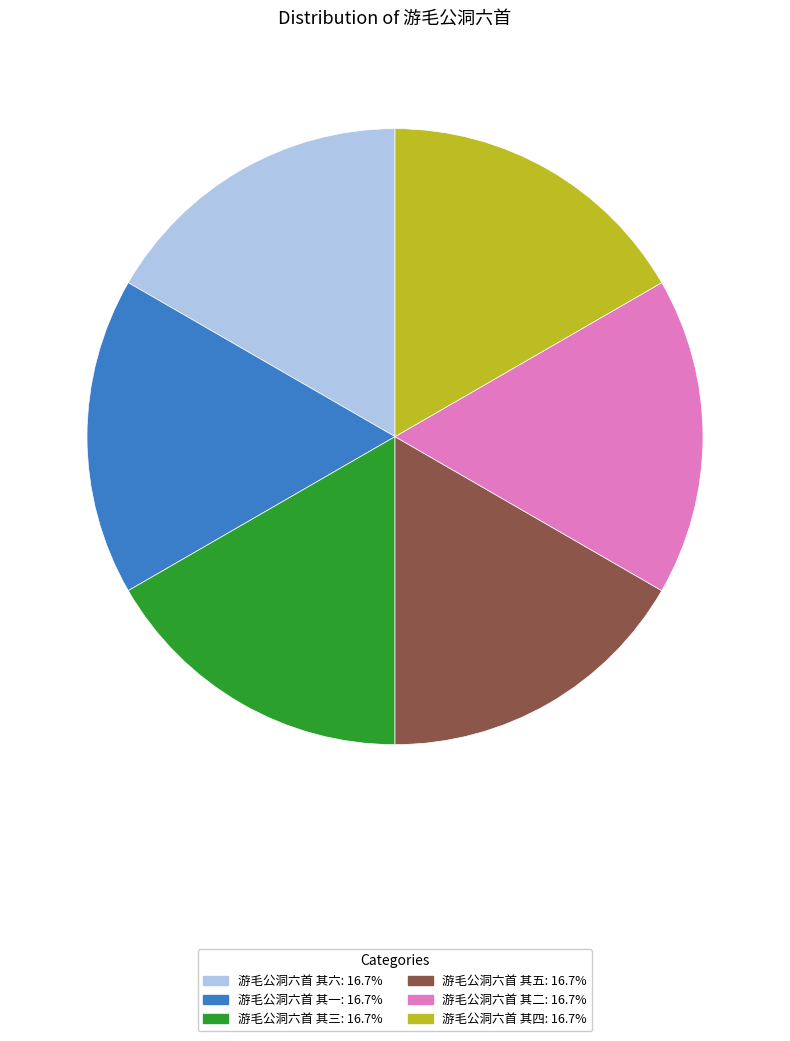

Combined, do 游毛公洞六首 其三 and 游毛公洞六首 其一 account for over 50%?

No